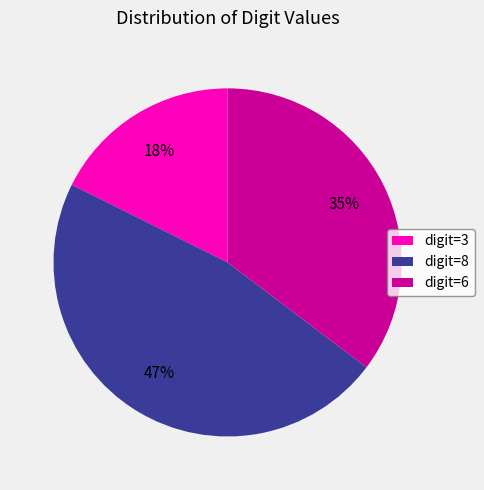

Is there any slice that represents more than half of the pie?

No